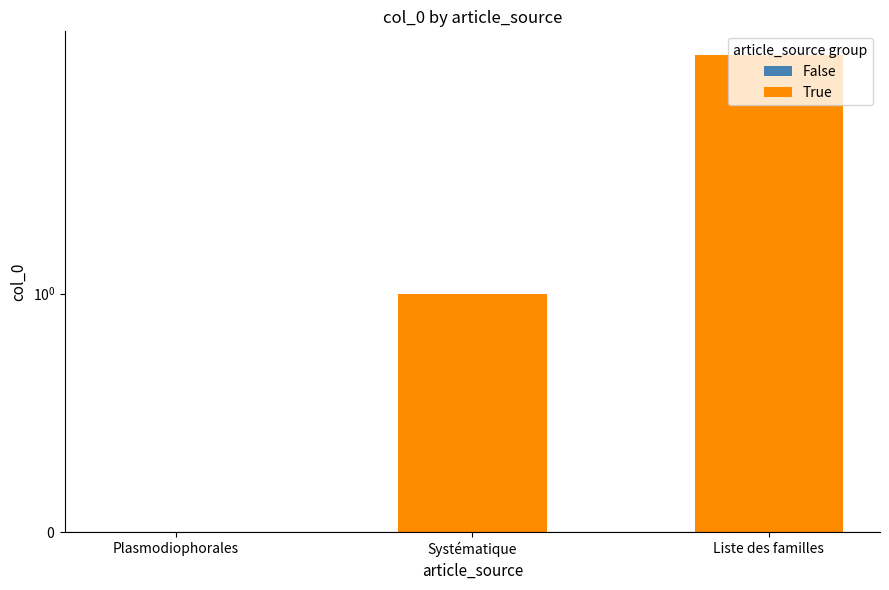

Which series has the largest range (max minus min)?

True